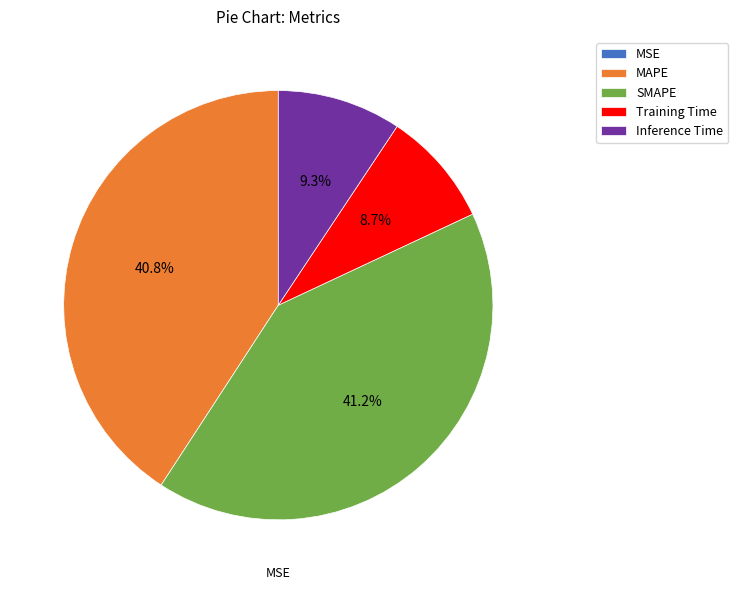

To the nearest percent, what portion does MAPE represent?

41%